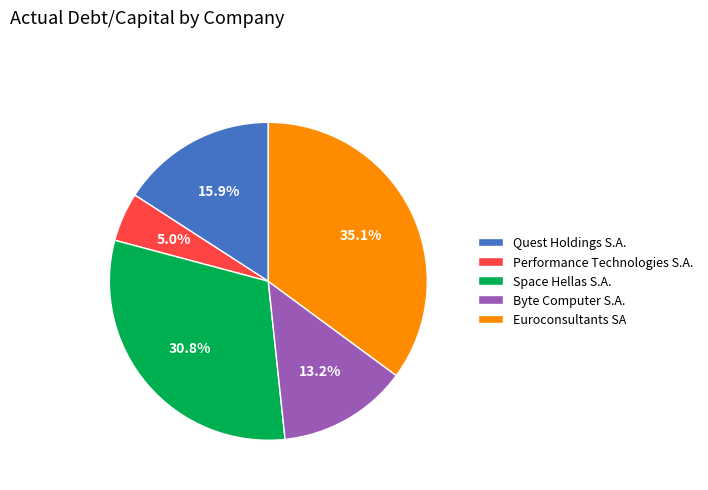

To the nearest percent, what portion does Performance Technologies S.A. represent?

5%